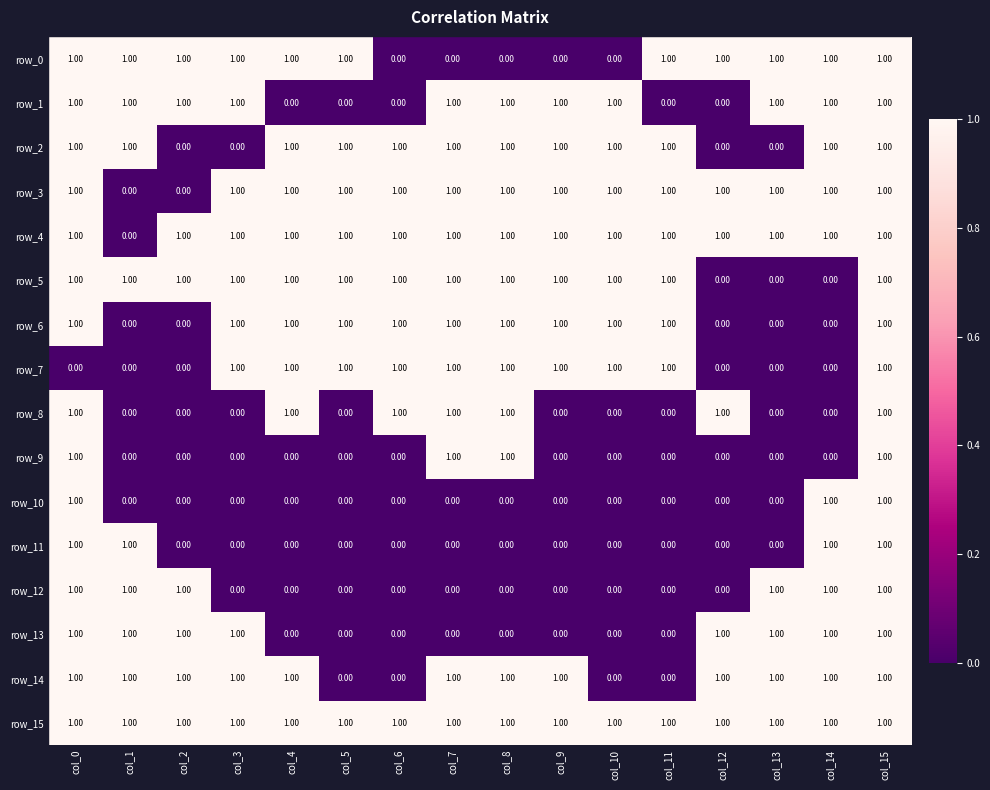

The value of row_5 at col_2 is 1. True or false?

True